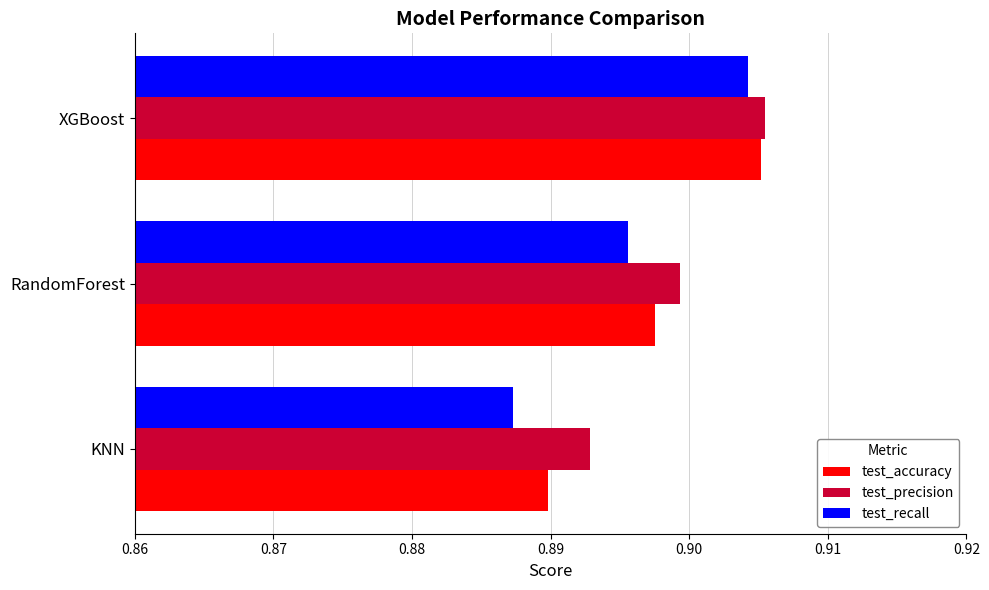

Is it true that test_accuracy equals 0.2 at KNN?

False